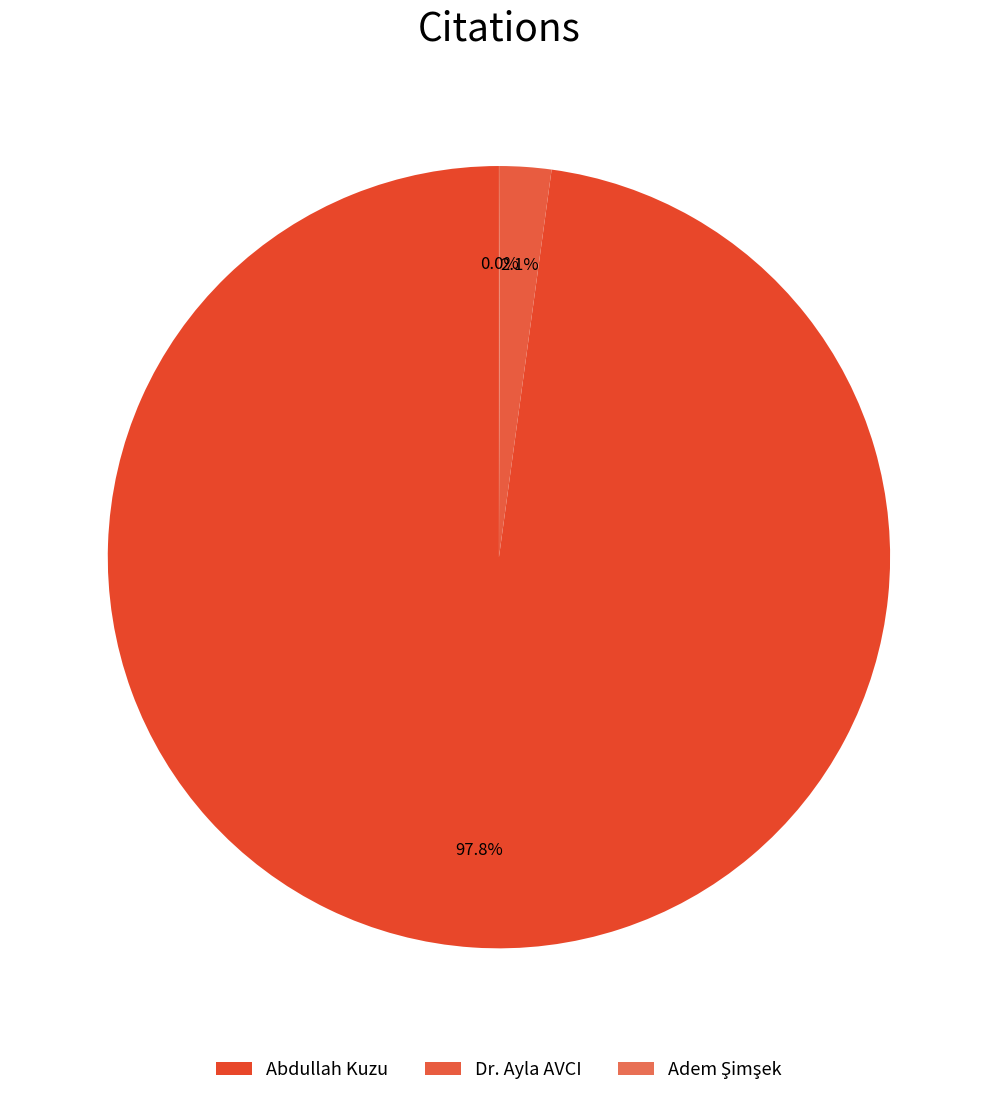

To the nearest percent, what is the difference between the Abdullah Kuzu and Dr. Ayla AVCI slice percentages?

96%